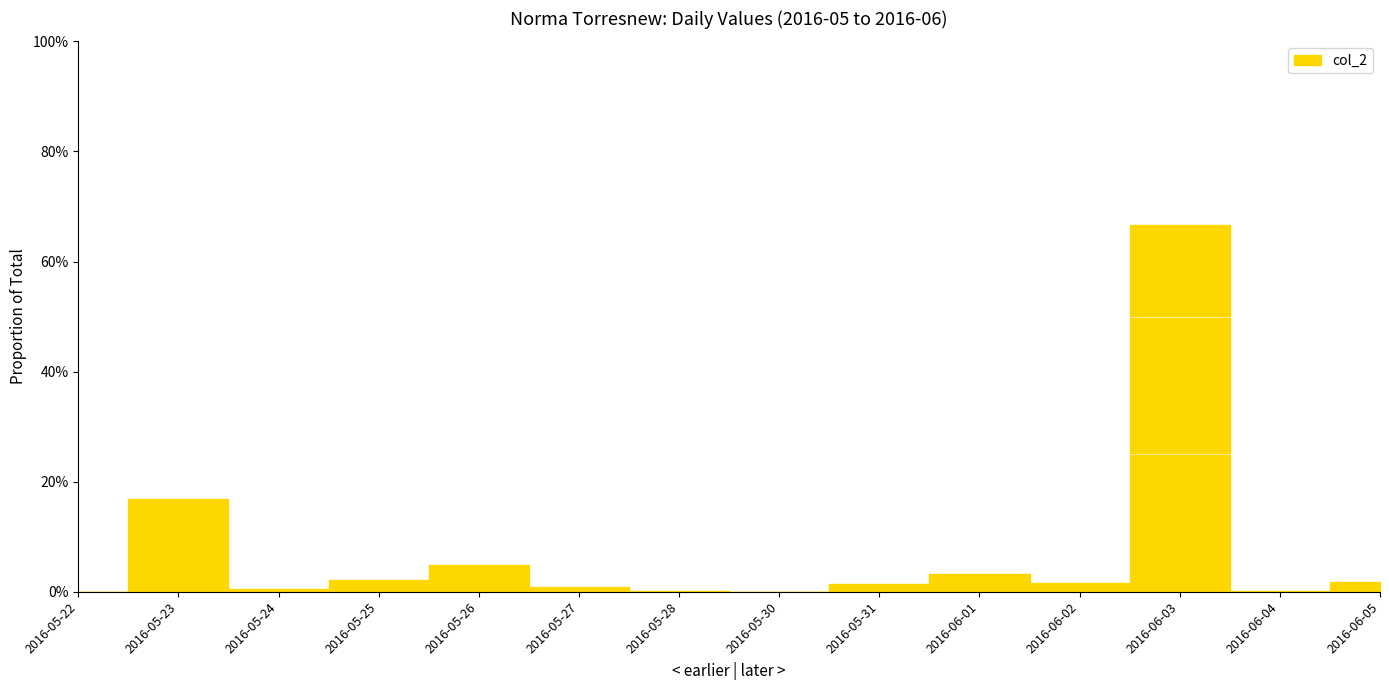

Reading right to left, list all the values displayed in this chart.

2016-06-05=0.0	2016-06-04=0.0	2016-06-03=0.7	2016-06-02=0.0	2016-06-01=0.0	2016-05-31=0.0	2016-05-30=0.0	2016-05-28=0.0	2016-05-27=0.0	2016-05-26=0.0	2016-05-25=0.0	2016-05-24=0.0	2016-05-23=0.2	2016-05-22=0.0